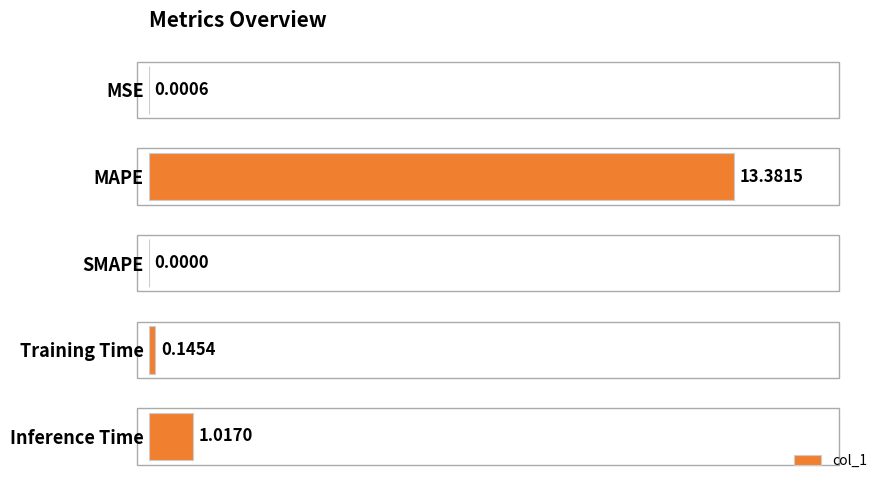

At which category does the chart reach its peak across all series?

MAPE